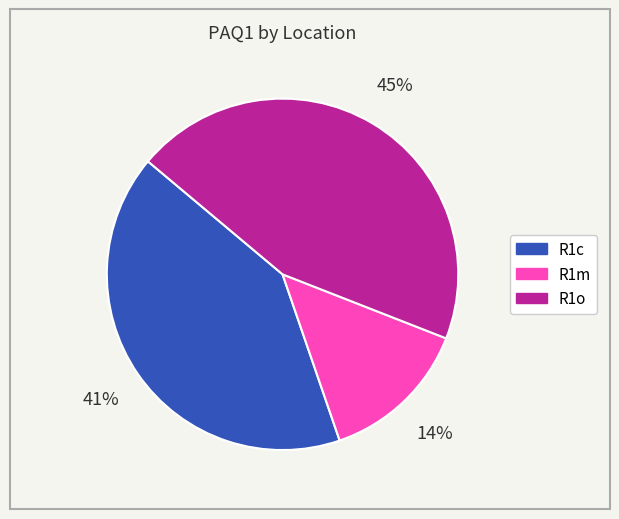

Is R1c the majority of the pie?

No